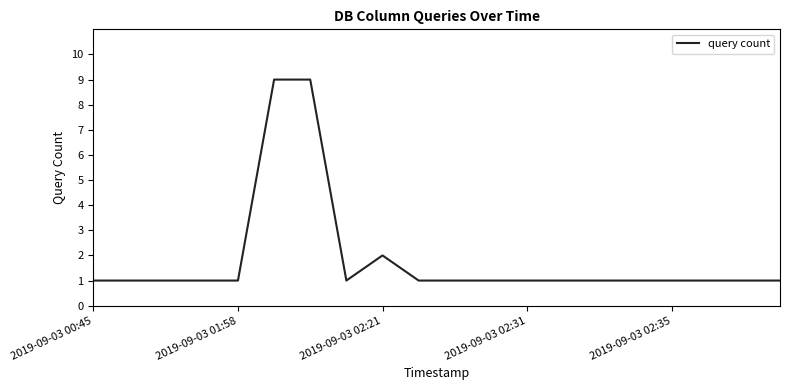

What is the maximum value shown in the chart?

9